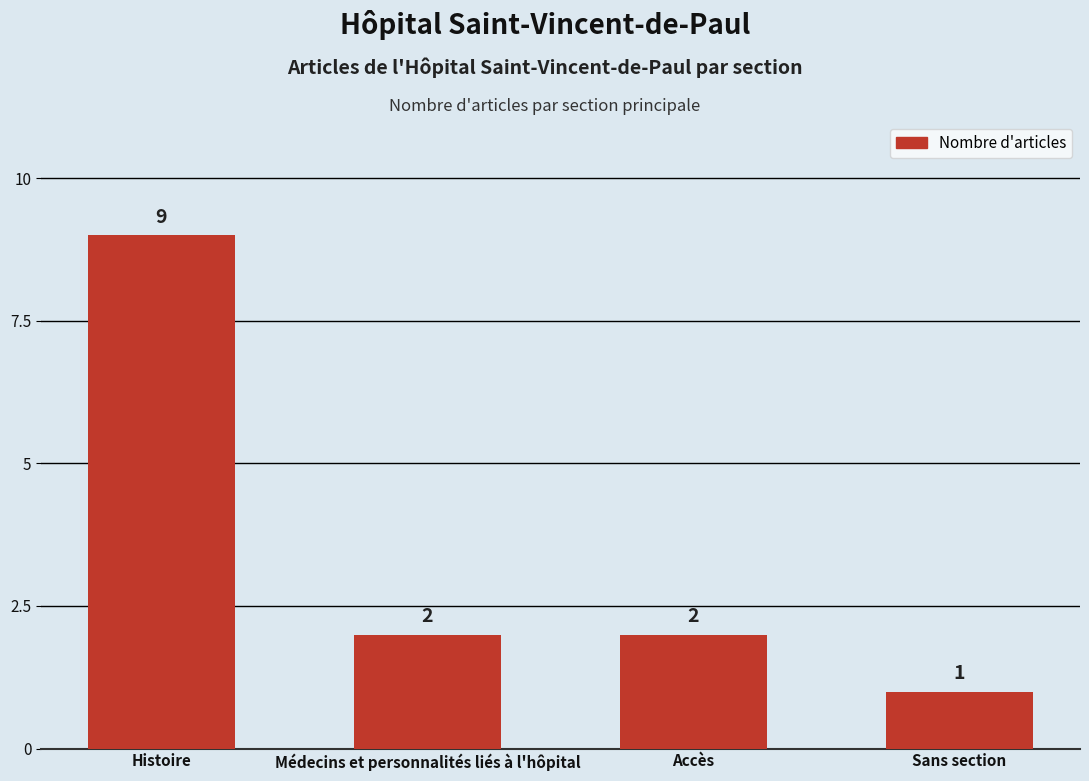

What is the value of the 4th bar from the left?

1